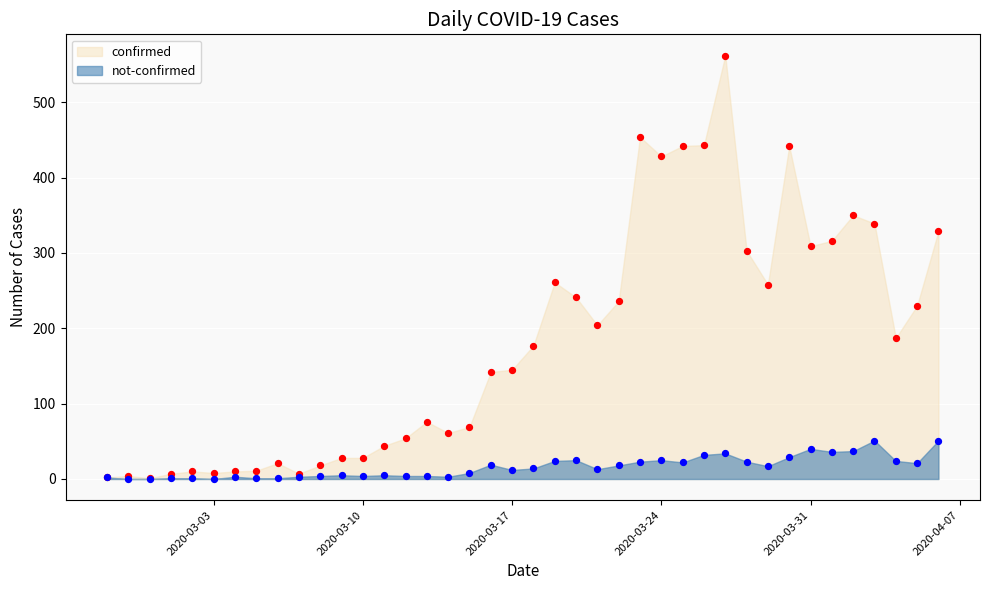

Which series has the largest Y range (max minus min)?

confirmed